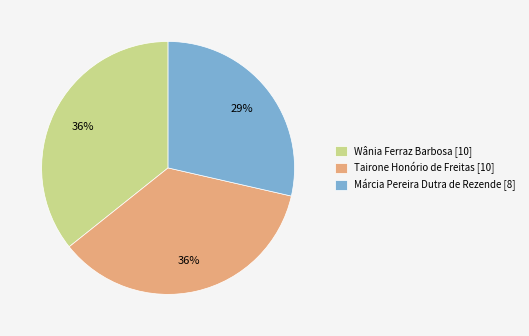

How many segments does this pie chart have?

3